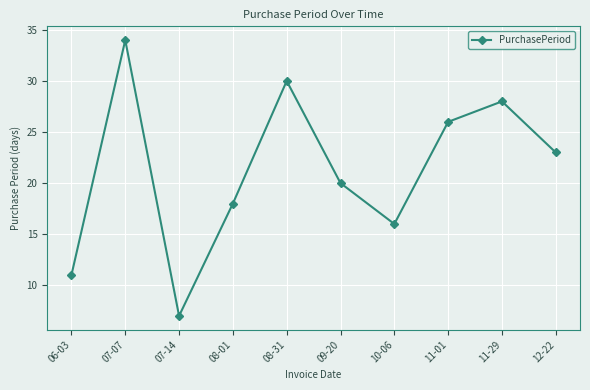

Which has a higher value, 06-03 or 08-31?

08-31